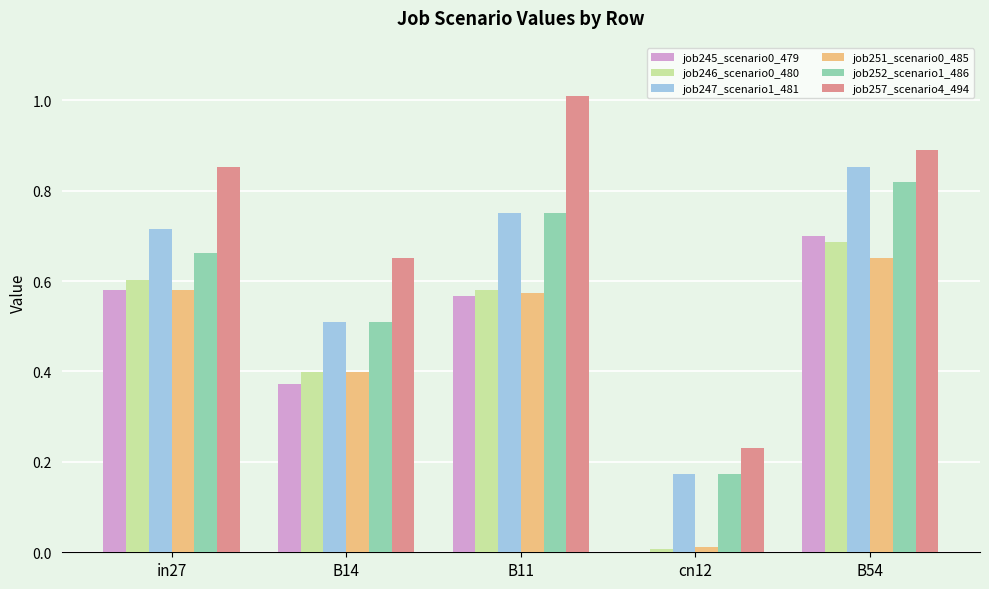

Which category has the highest value in the job245_scenario0_479 series?

B54